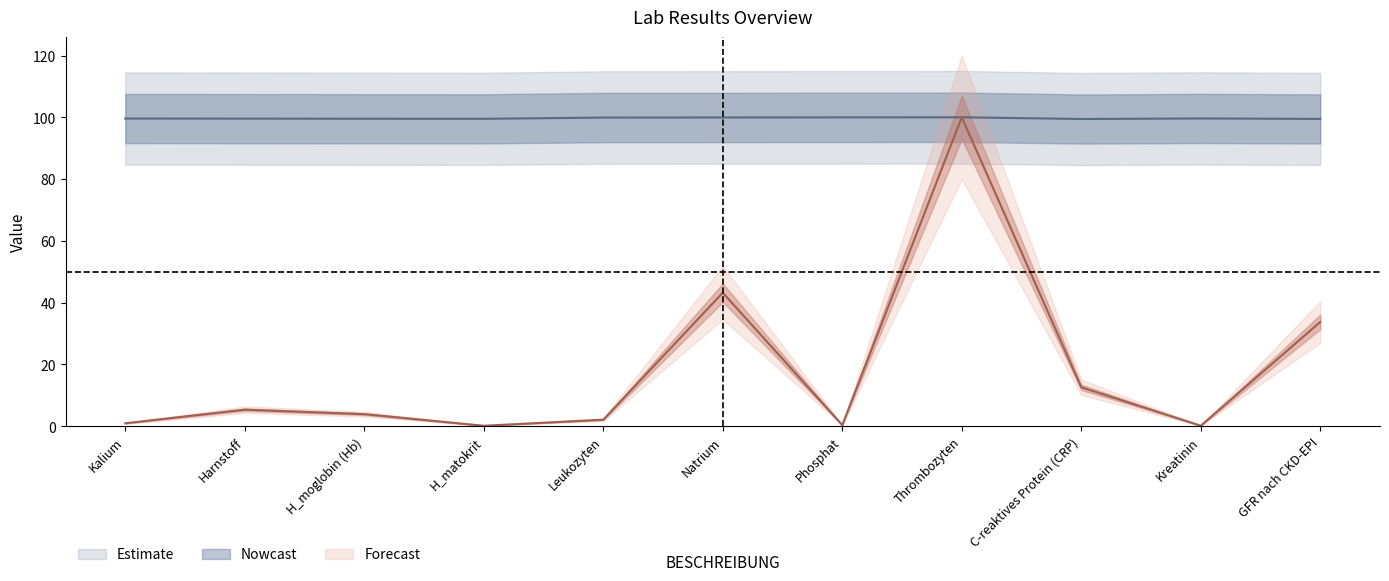

True or false: col_0 and ERGEBNIST_approx cross at least once.

False